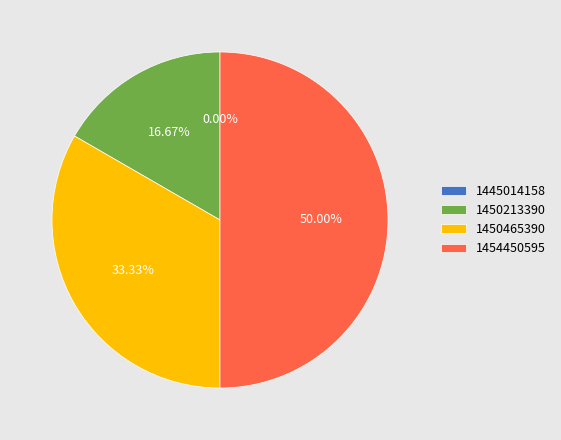

The 1450213390 slice represents 17% of the pie. True or false?

True